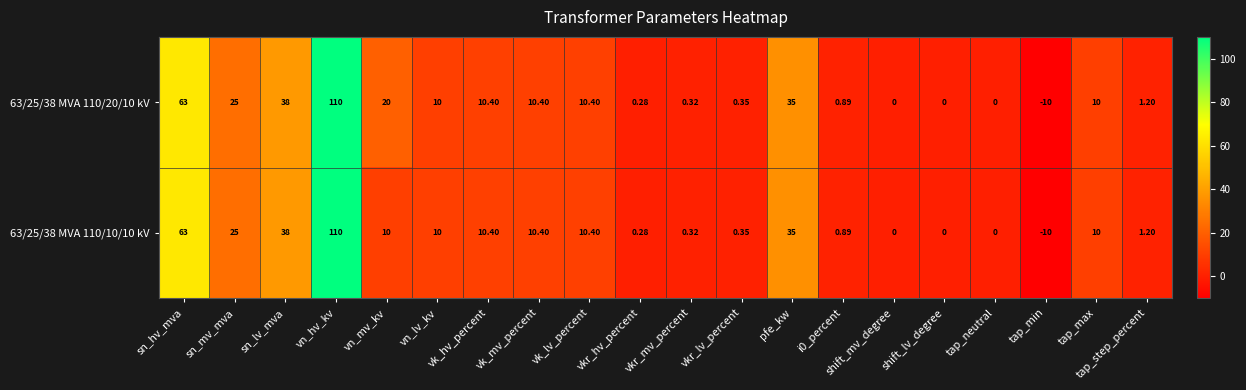

How many negative values does the 63/25/38 MVA 110/10/10 kV series have?

1